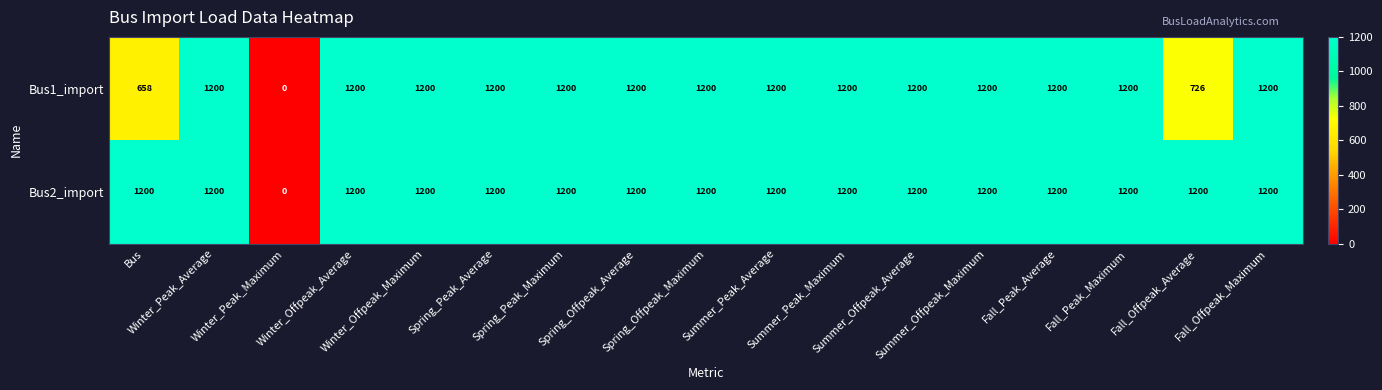

How many series are shown in this chart?

2